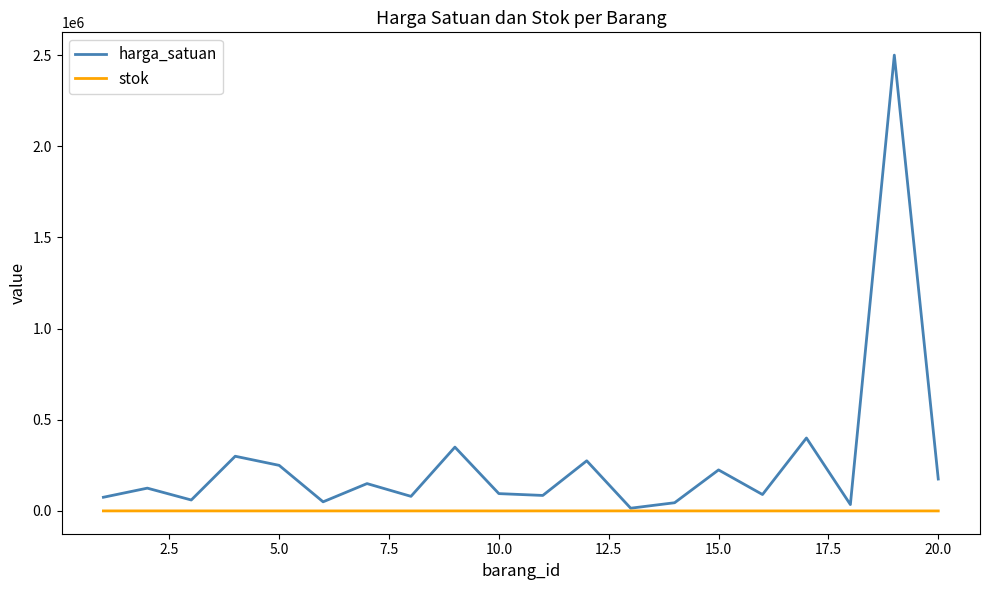

What is the highest value of the harga_satuan series?

2500000